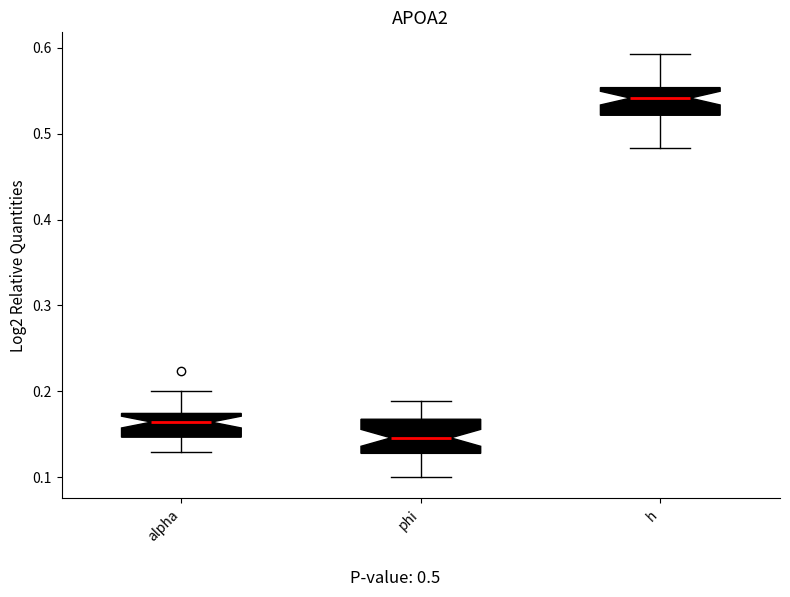

Reading left to right, read every box against the y-axis: the position of its median line, the range the box covers, and the ends of its whiskers. The values are not printed on the chart, so give them approximately, as read against the axis.

alpha: median 0.16, box 0.15 to 0.17, whiskers 0.13 to 0.20
phi: median 0.15, box 0.13 to 0.17, whiskers 0.10 to 0.19
h: median 0.54, box 0.52 to 0.55, whiskers 0.48 to 0.59